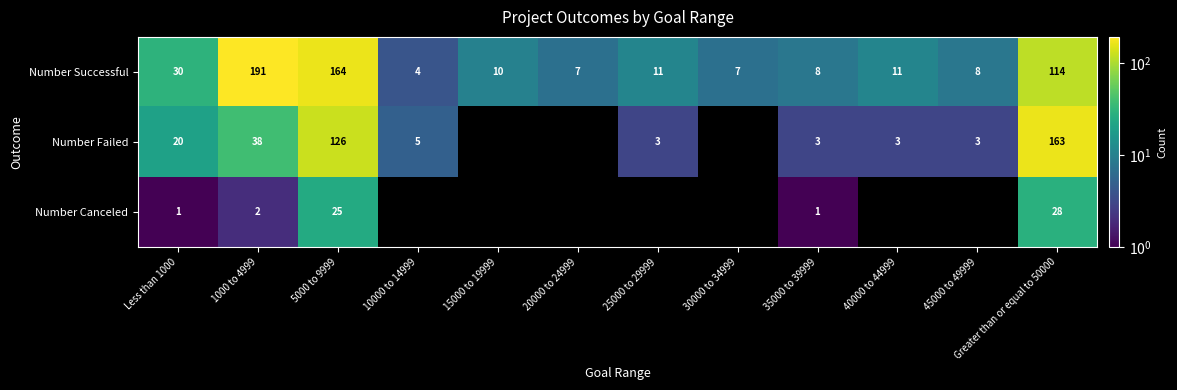

What is the difference between the Number Successful values at 1000 to 4999 and 25000 to 29999?

180